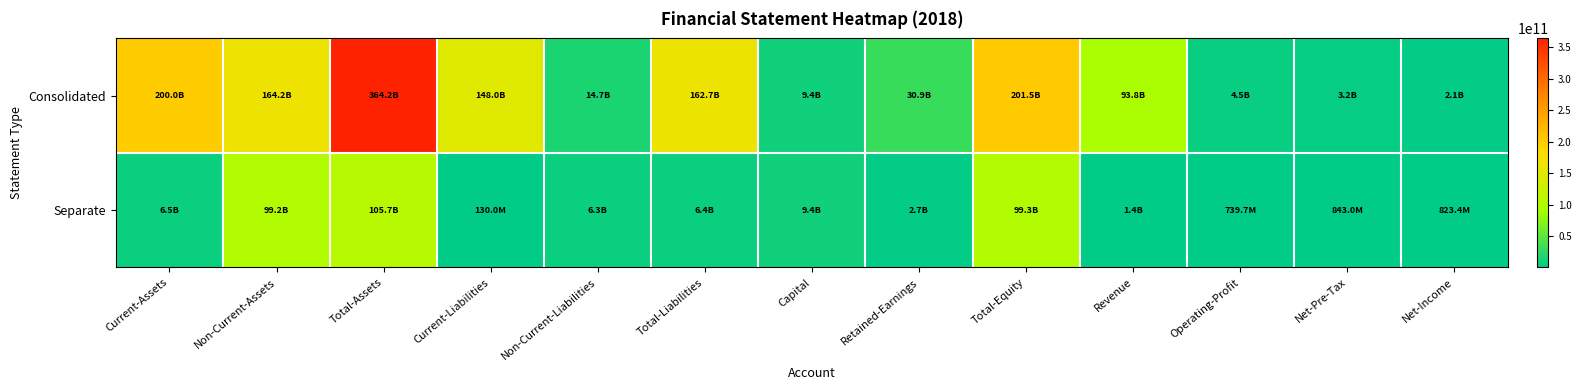

Reading right to left, list all the values displayed in this chart.

Consolidated: Net-Income=2102110148	Net-Pre-Tax=3200542470	Operating-Profit=4460167582	Revenue=93784803123	Total-Equity=201457627875	Retained-Earnings=30853523759	Capital=9443670500	Total-Liabilities=162742023729	Non-Current-Liabilities=14693589531	Current-Liabilities=148048434198	Total-Assets=364199651604	Non-Current-Assets=164227258133	Current-Assets=199972393471
Separate: Net-Income=823422695	Net-Pre-Tax=842983923	Operating-Profit=739718141	Revenue=1439785274	Total-Equity=99275928095	Retained-Earnings=2727245188	Capital=9443670500	Total-Liabilities=6434779345	Non-Current-Liabilities=6304802705	Current-Liabilities=129976640	Total-Assets=105710707440	Non-Current-Assets=99244794282	Current-Assets=6465913158